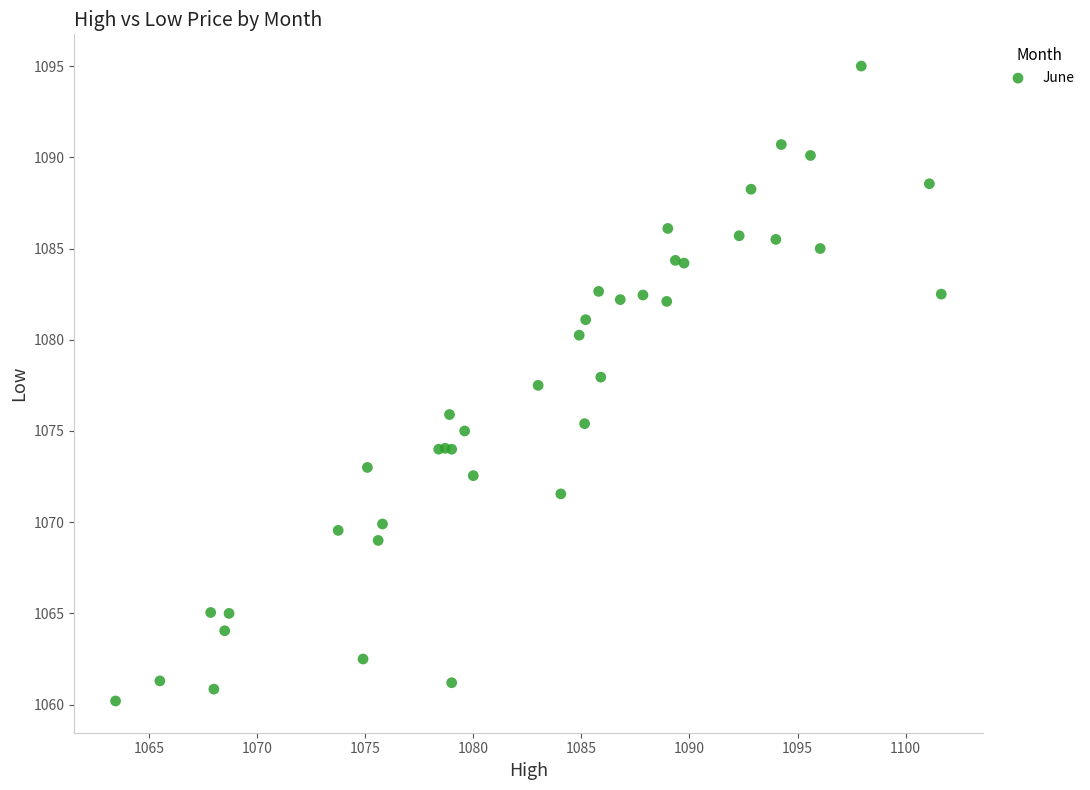

What Y value in the scatter plot is closest to 1077?

1077.5